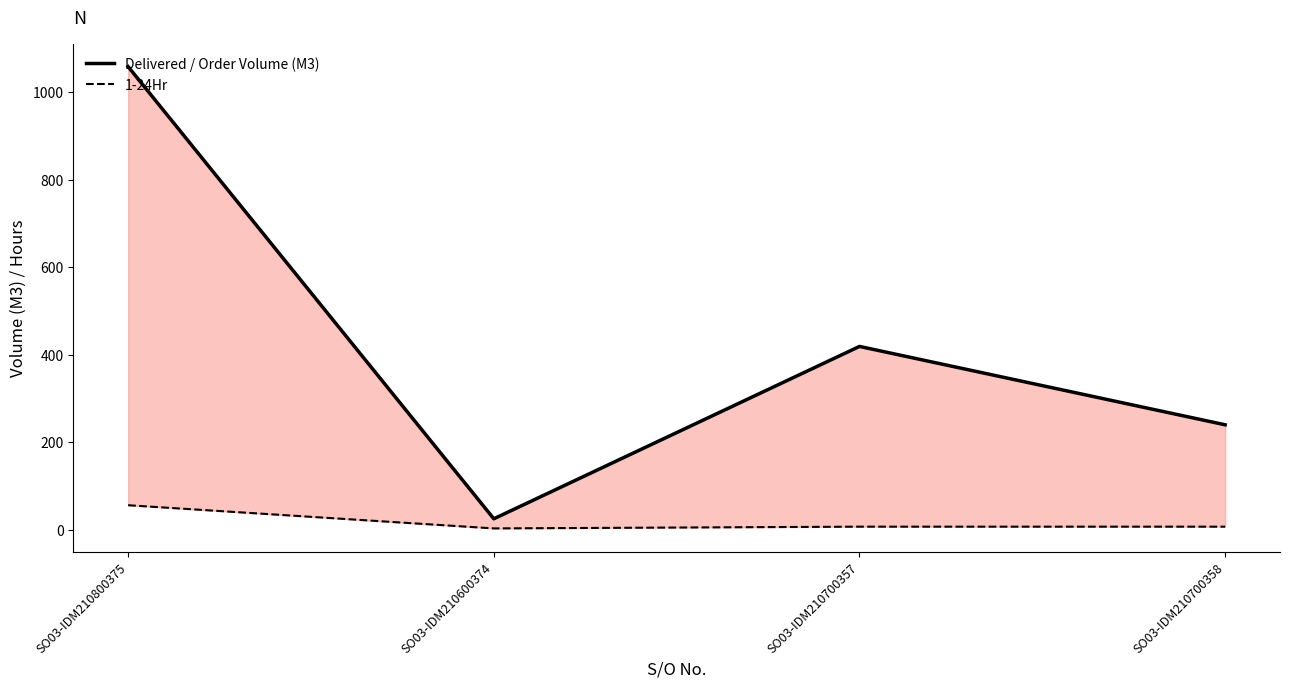

What is the average value of the Delivered / Order Volume (M3) series?

435.6